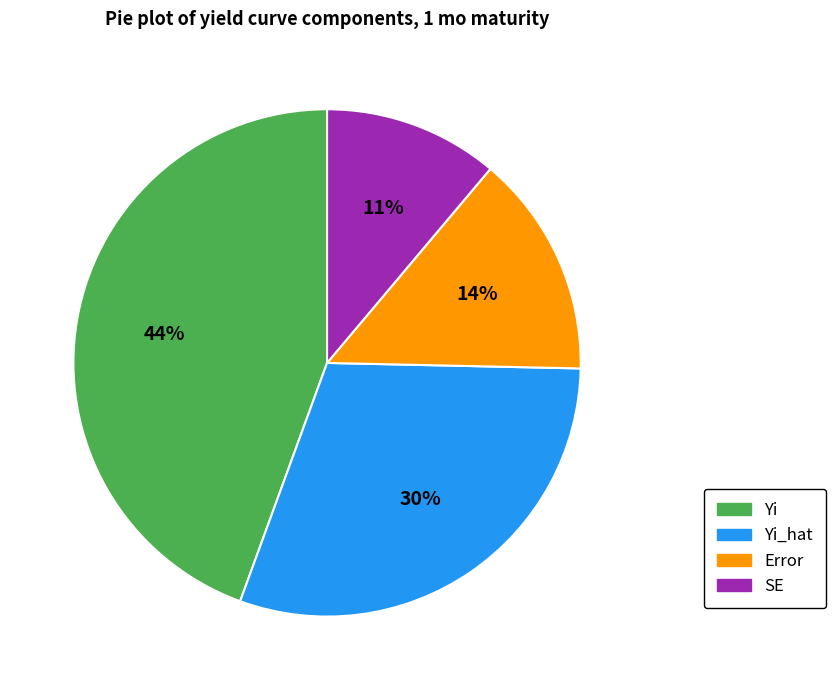

Does any single category account for the majority?

No